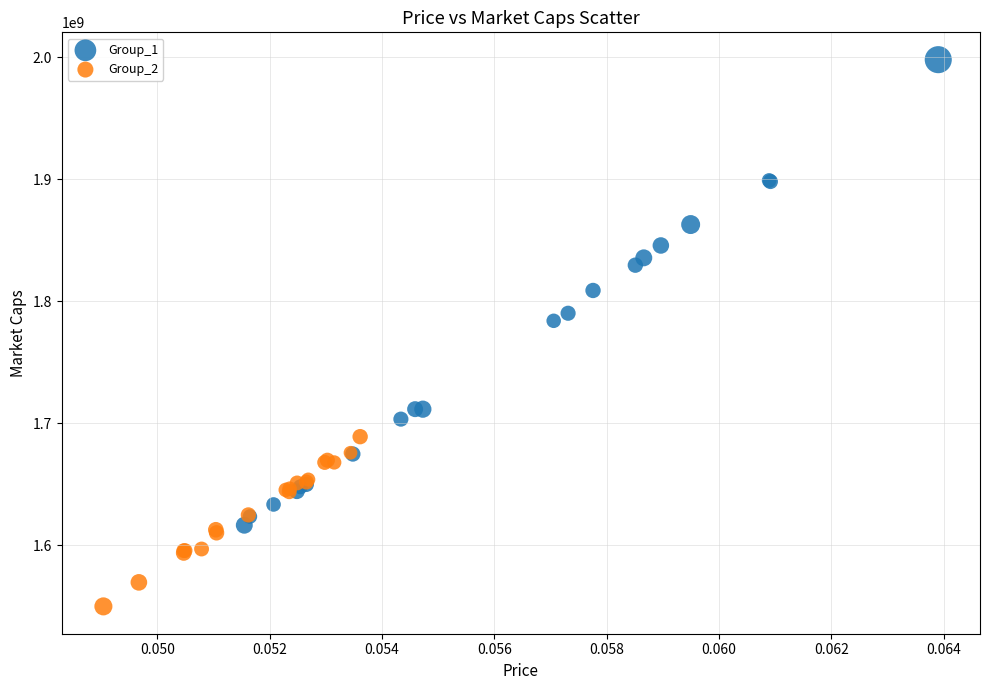

Which series reaches the minimum Y coordinate?

Group_2